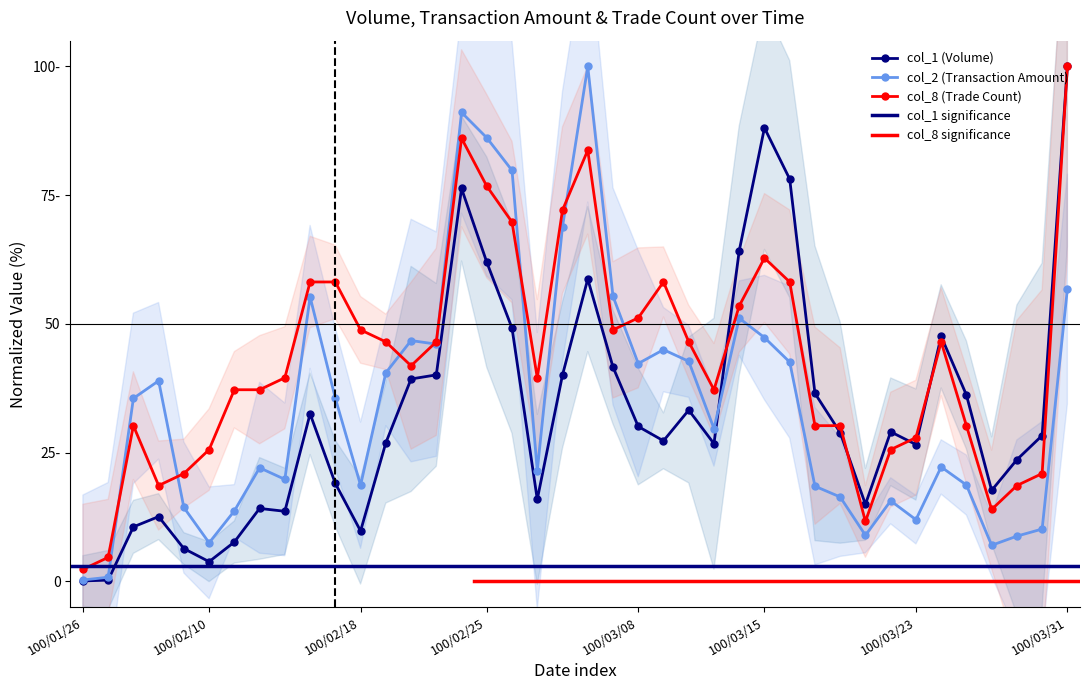

What is the label of the 28th point from the right?

100/02/21